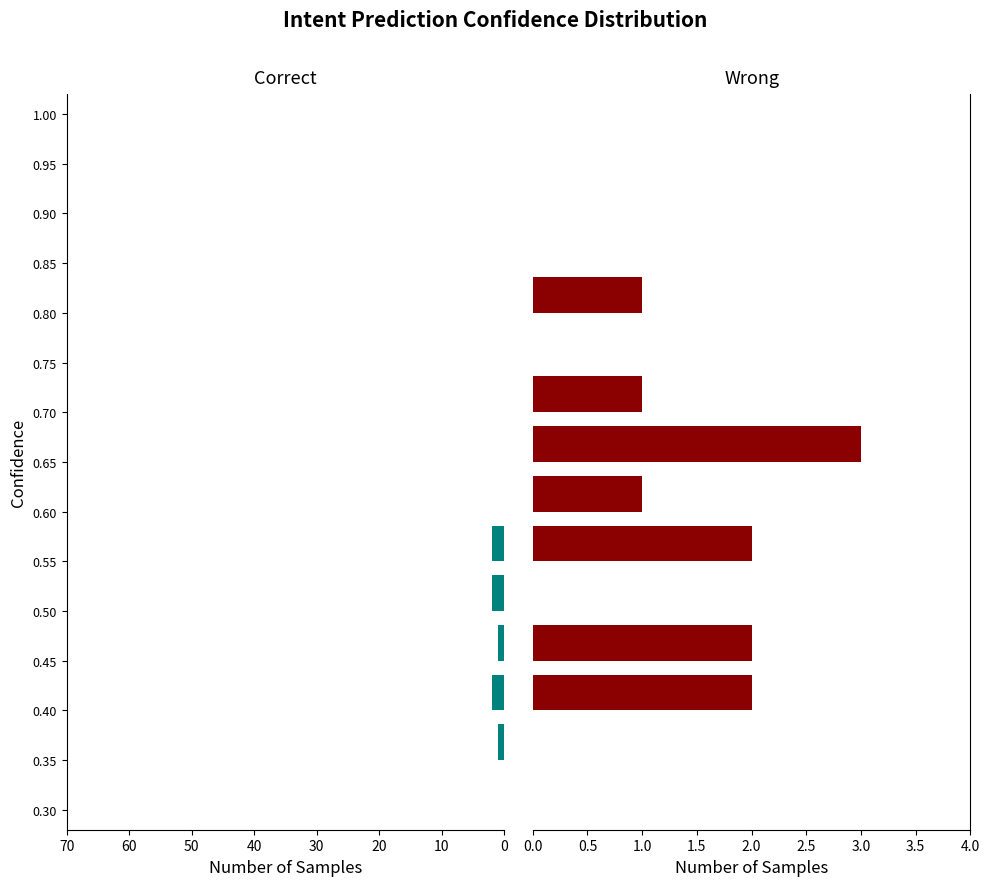

Is it true that Correct equals 0 at 9?

True